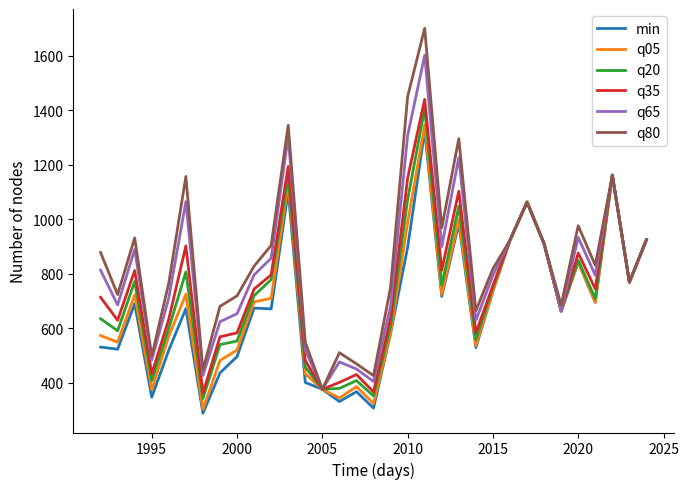

What is the minimum value shown in the chart?

288.0